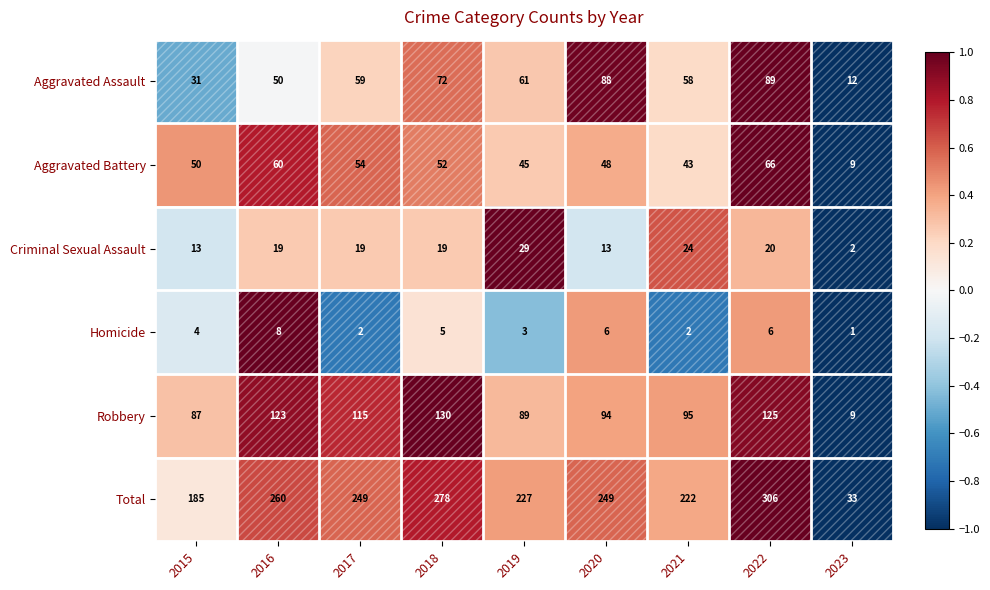

Between 2021 and 2023, which series saw the biggest shift?

Total